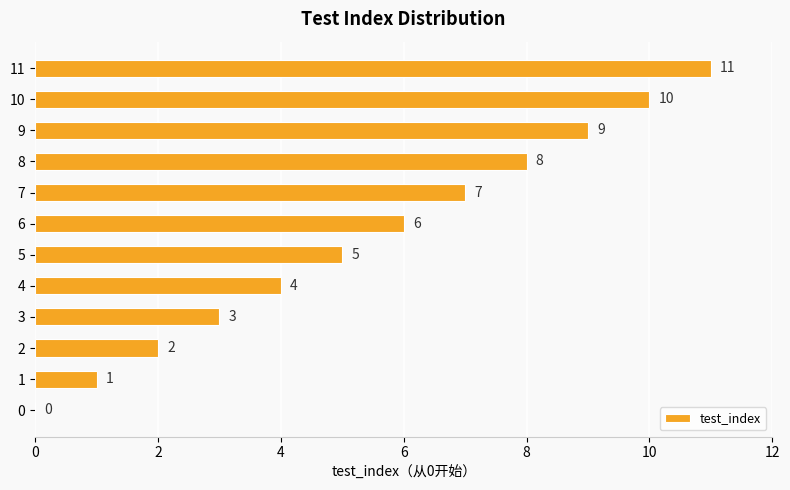

What is the greatest value displayed?

11